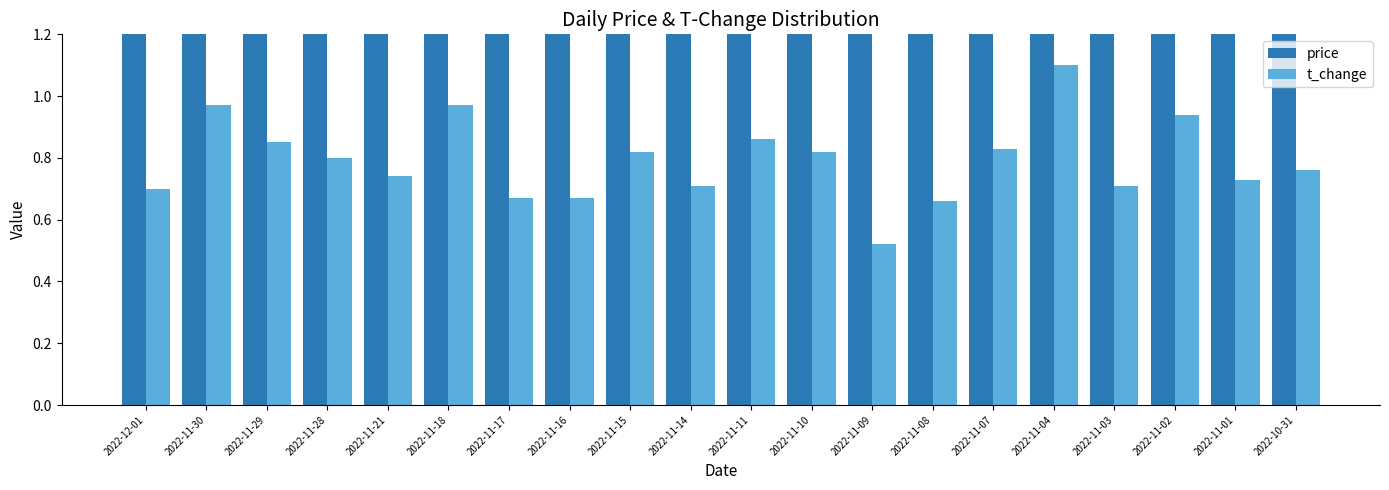

Which label corresponds to the largest value in the chart?

2022-11-15